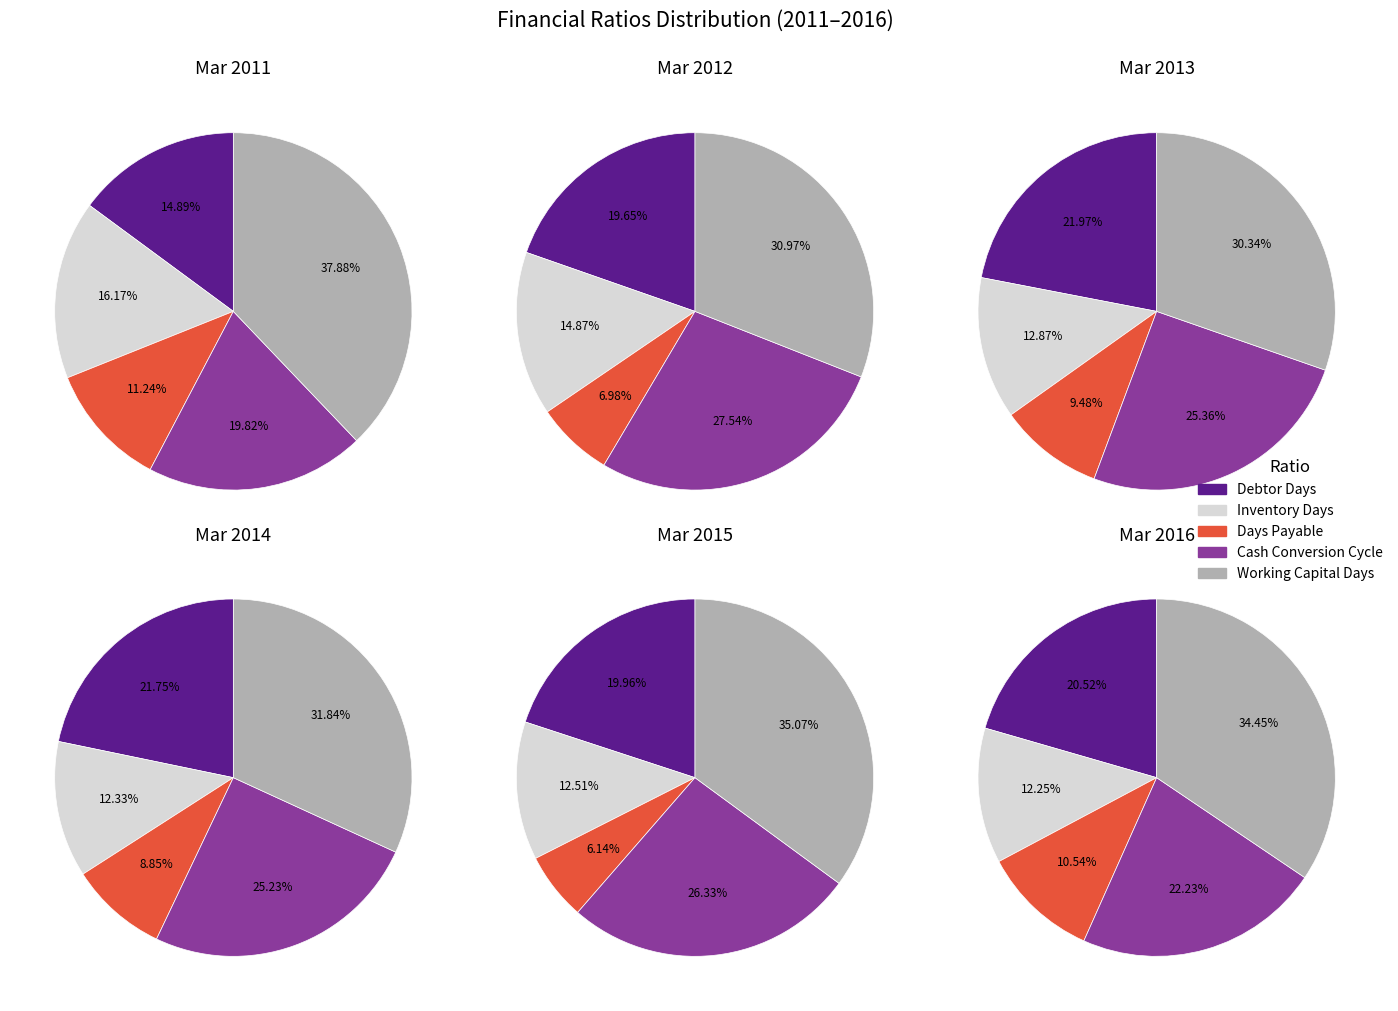

How many segments does this pie chart have?

5